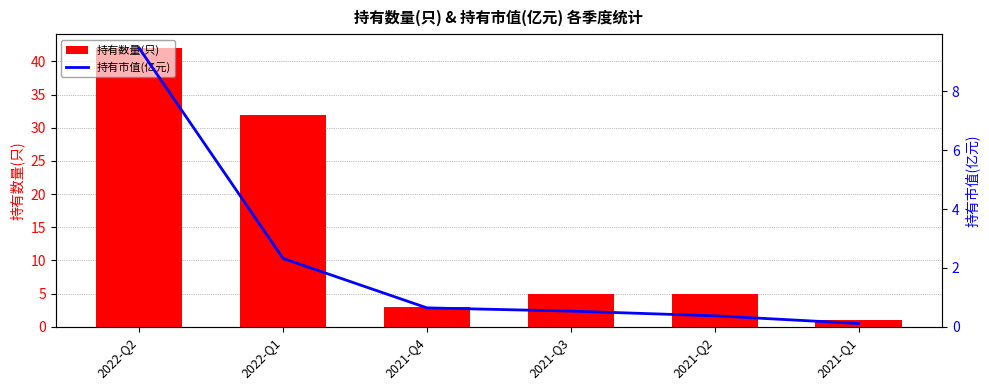

What is the sum of the 持有数量(只) values at 2021-Q4 and 2021-Q3?

8